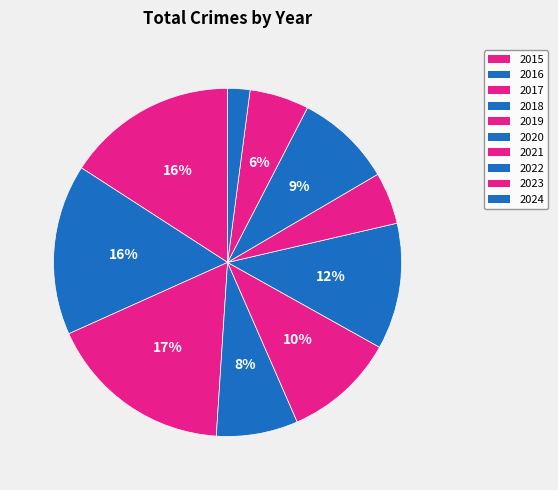

How many slices are in this pie chart?

10